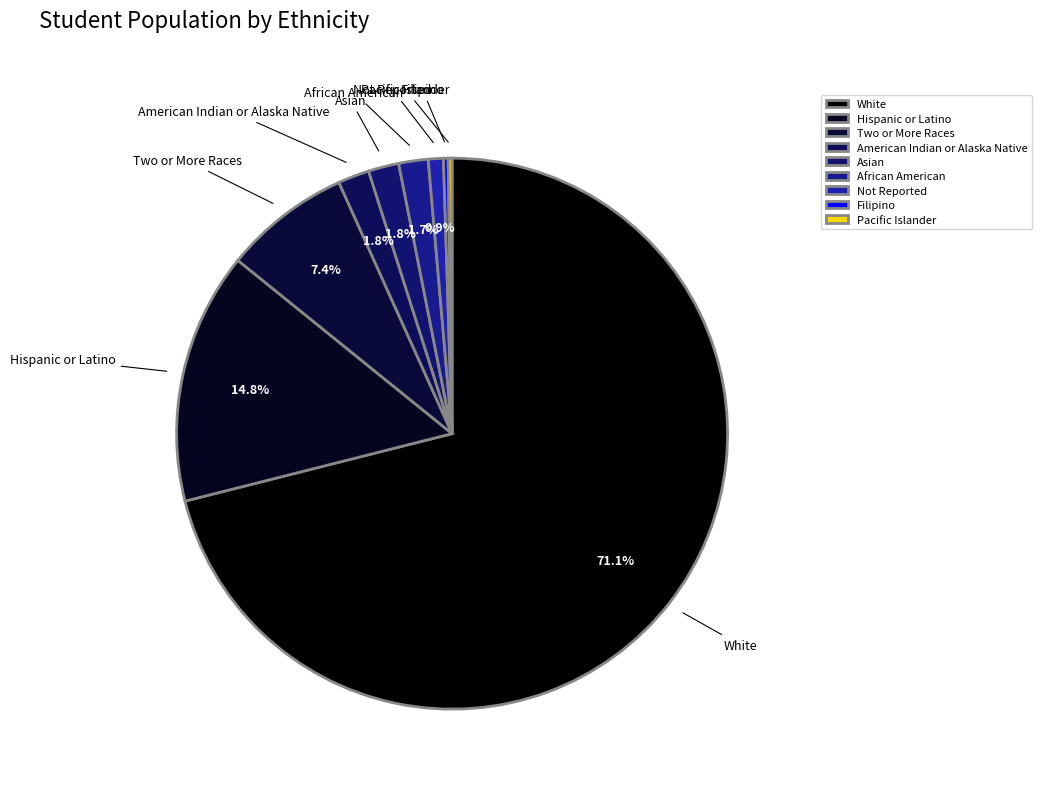

Which category has the biggest portion of the pie?

White